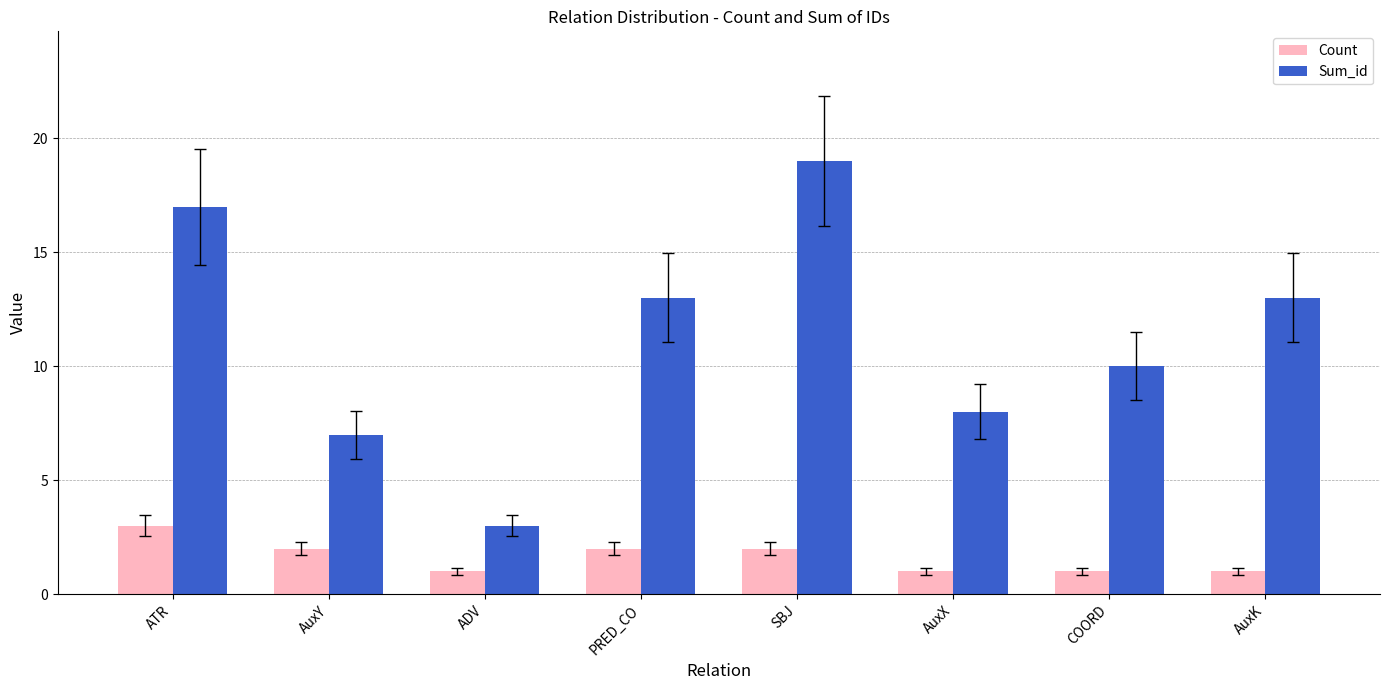

Reading left to right, list all the values displayed in this chart.

Count: 3	2	1	2	2	1	1	1
Sum_id: 17	7	3	13	19	8	10	13